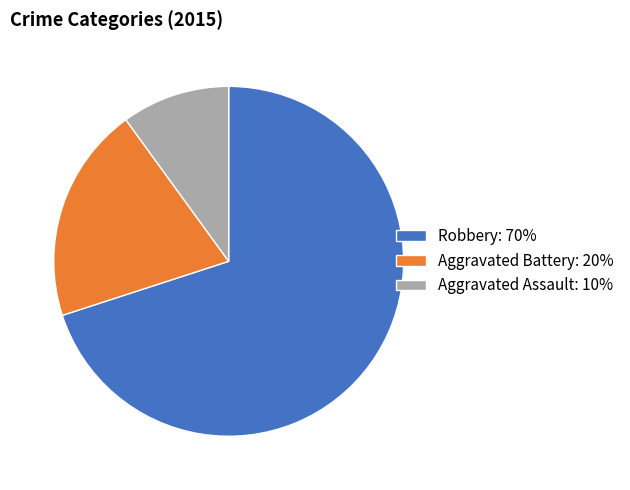

Does Robbery represent more than half of the total?

Yes